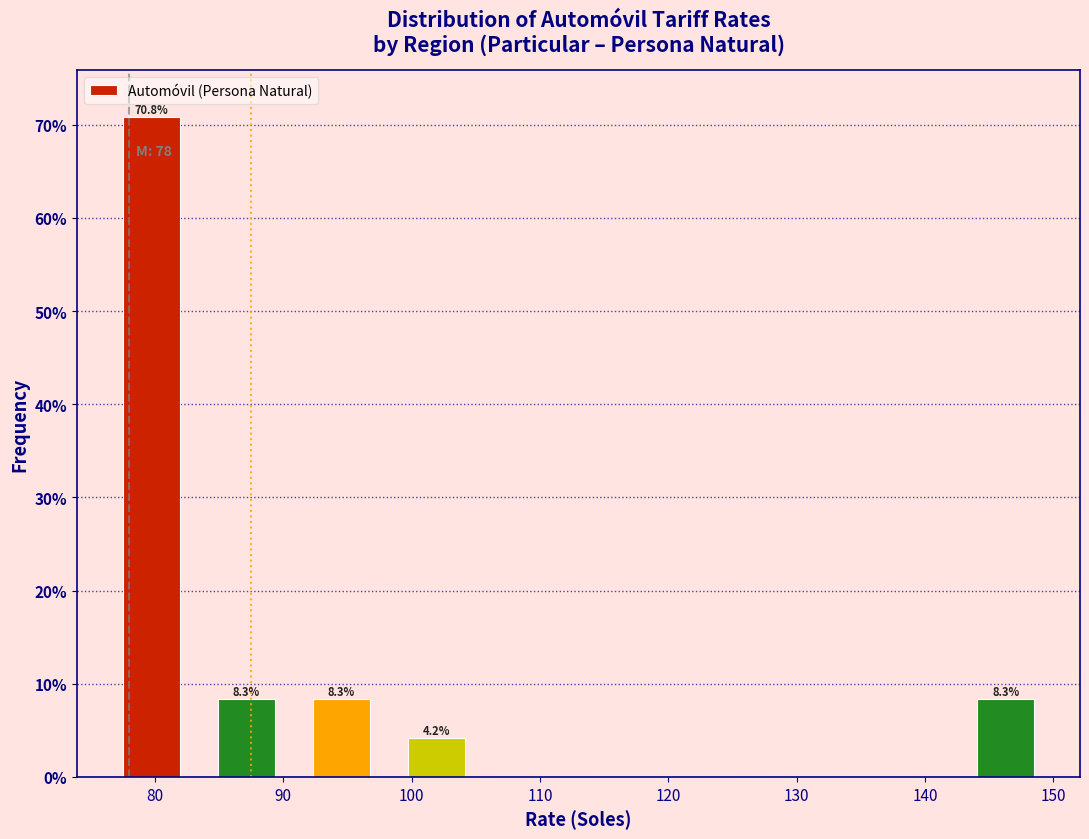

Which range on the x-axis has the tallest bar?

76.0 to 83.4